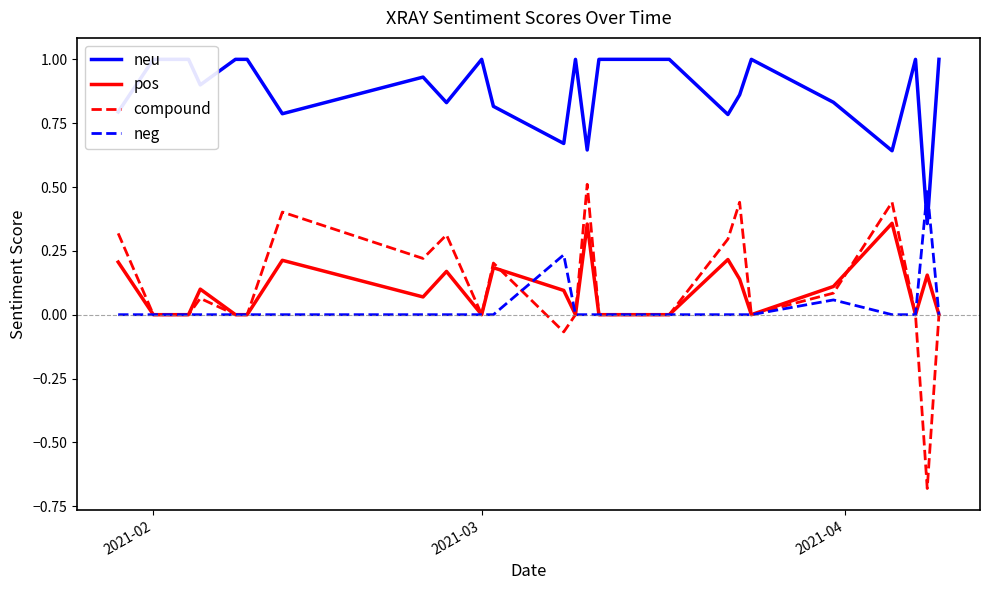

True or false: pos has a value of 0.0 at 2021-02.

True